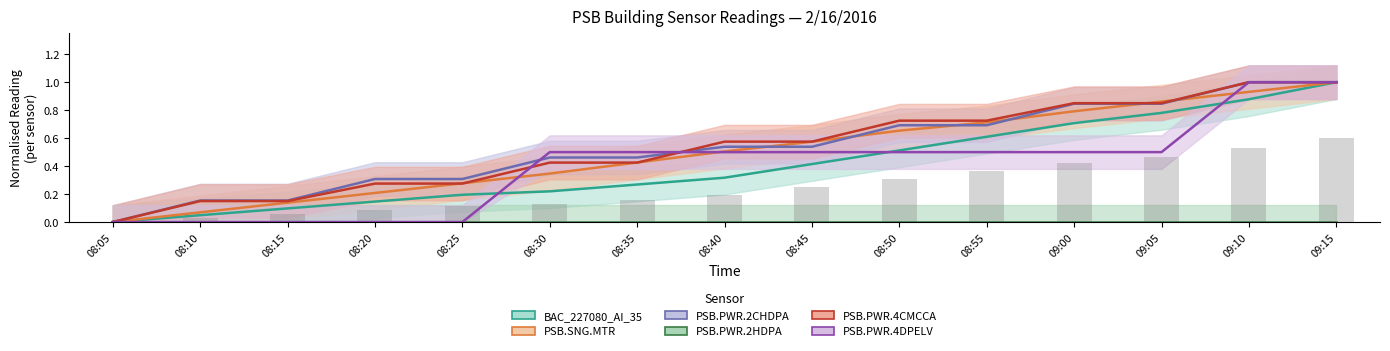

True or false: BAC_227080_AI_35 has a value of 0.3 at 09:15.

False